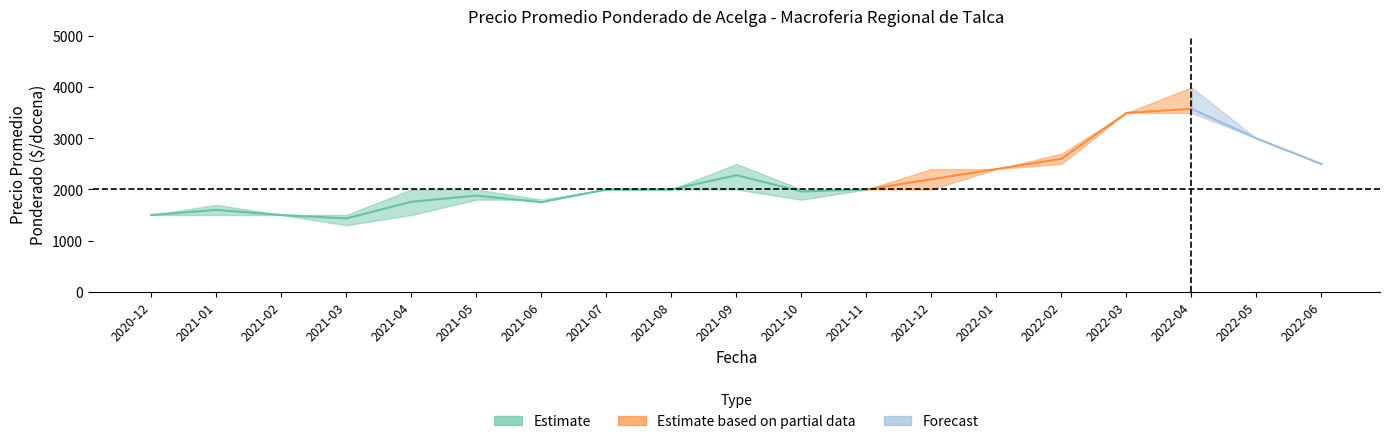

What is the label of the 10th point from the left?

2021-09